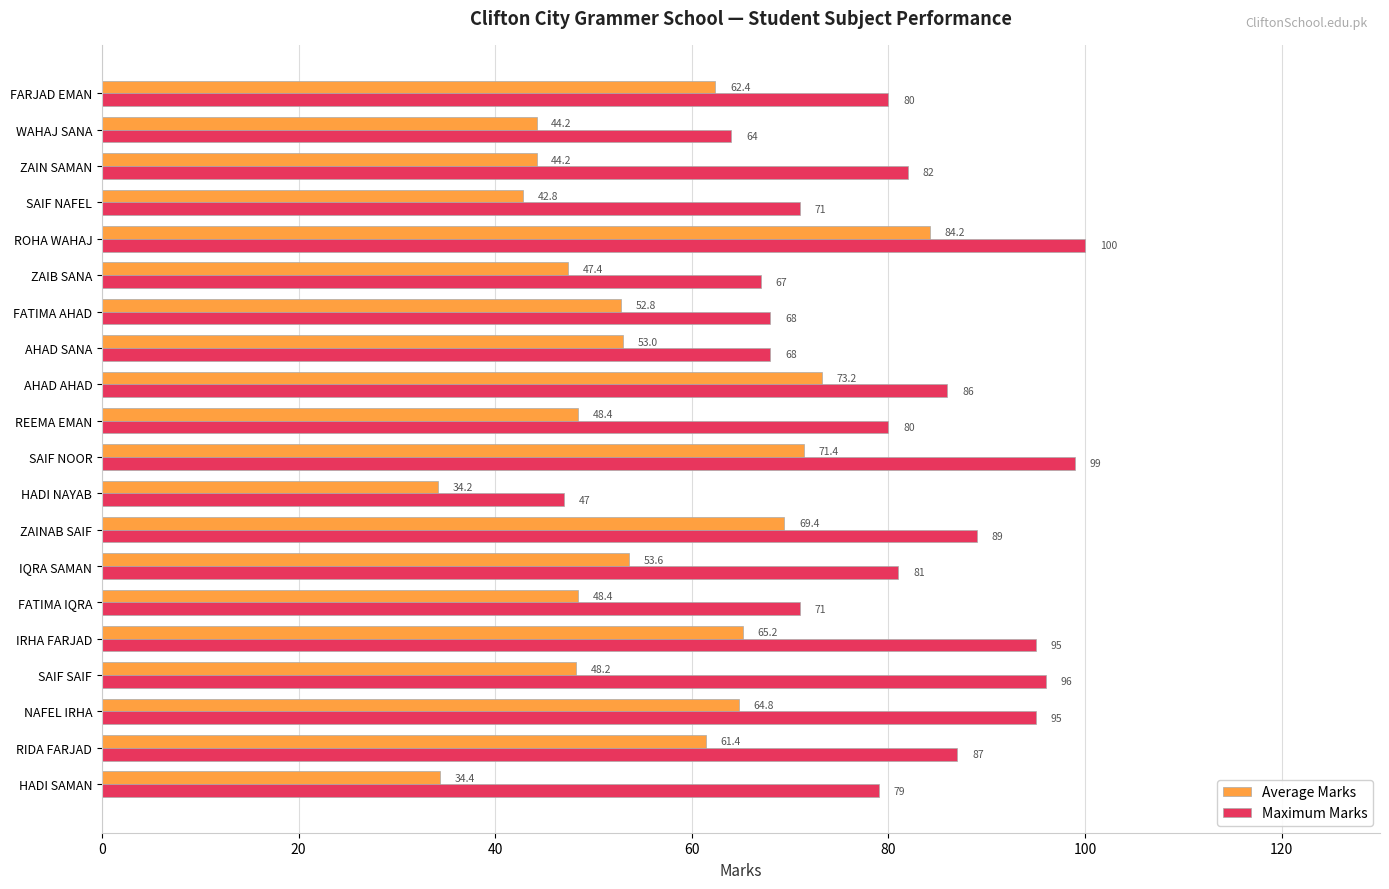

Is it true that Maximum Marks equals 68.0 at FATIMA AHAD?

True